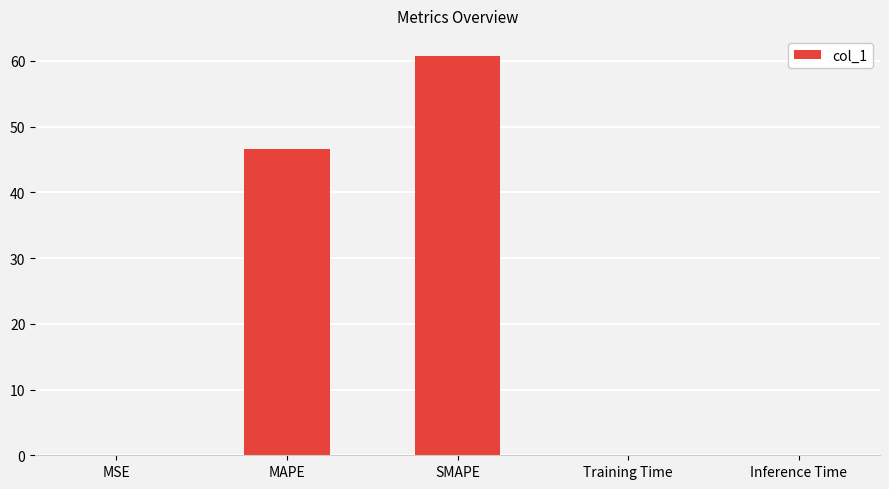

Where is the data nearest to the value 30?

MAPE